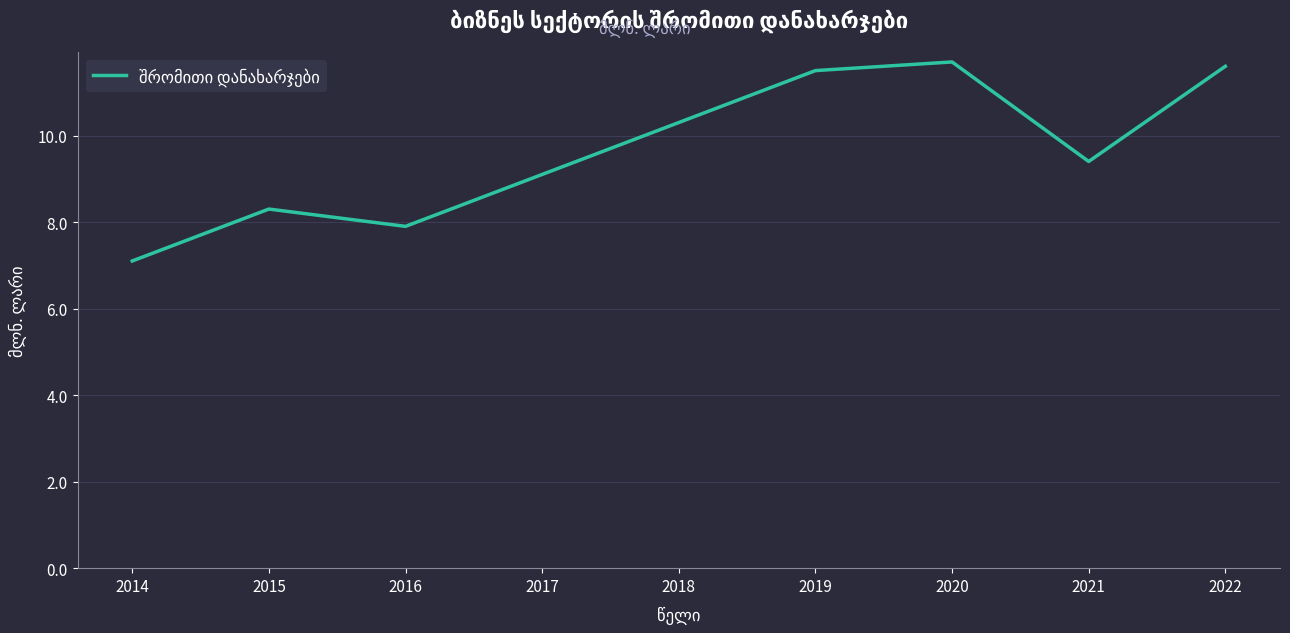

True or false: the data has more than 2 interior local peaks.

False